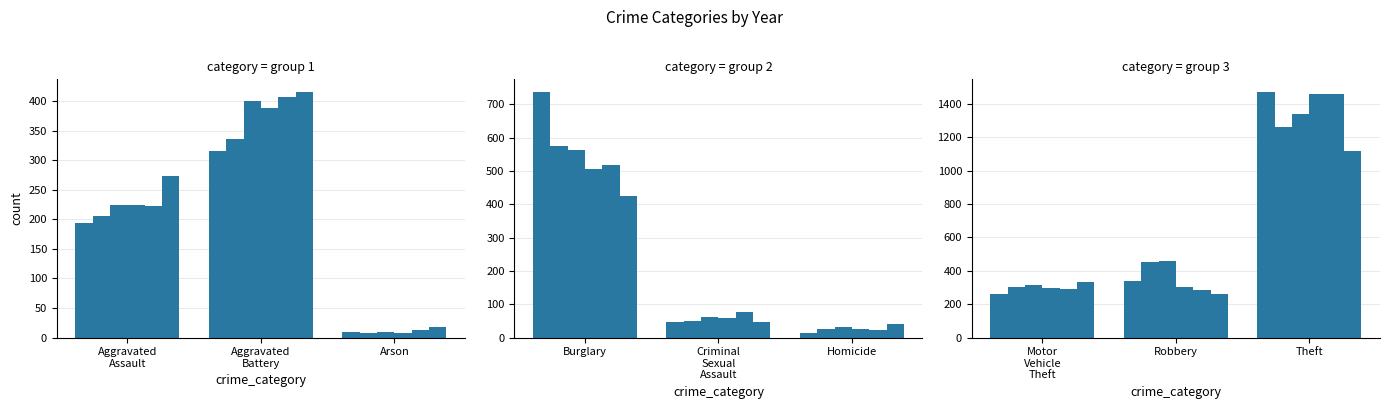

How many values in the 2017 series exceed 312?

4